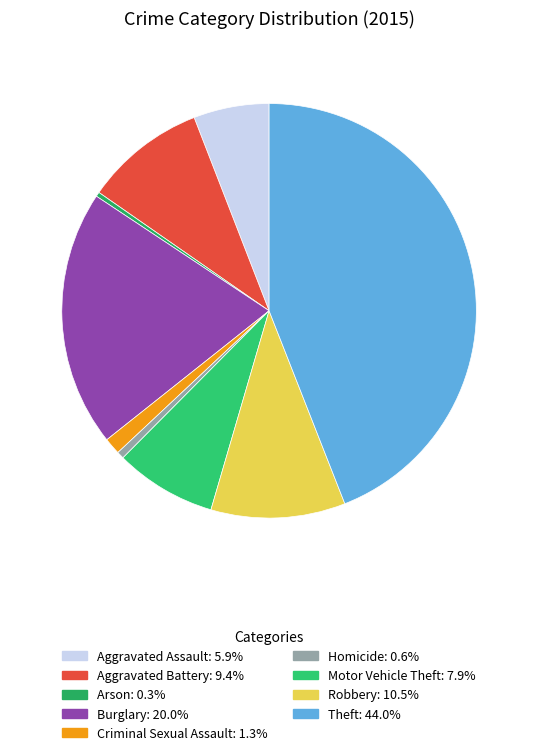

True or false: Homicide accounts for 1% of the total.

True